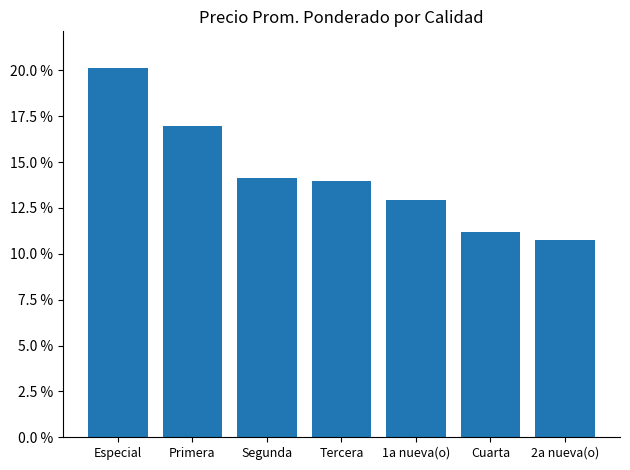

Reading right to left, list all the values displayed in this chart.

2a nueva(o)=0.1	Cuarta=0.1	1a nueva(o)=0.1	Tercera=0.1	Segunda=0.1	Primera=0.2	Especial=0.2